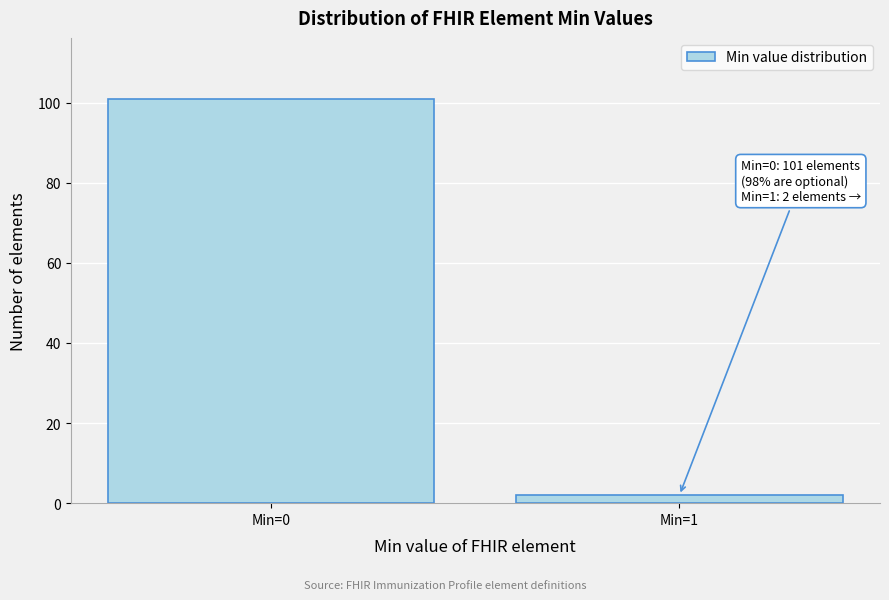

Reading right to left, extract all data points from this chart.

Min=1=2	Min=0=101